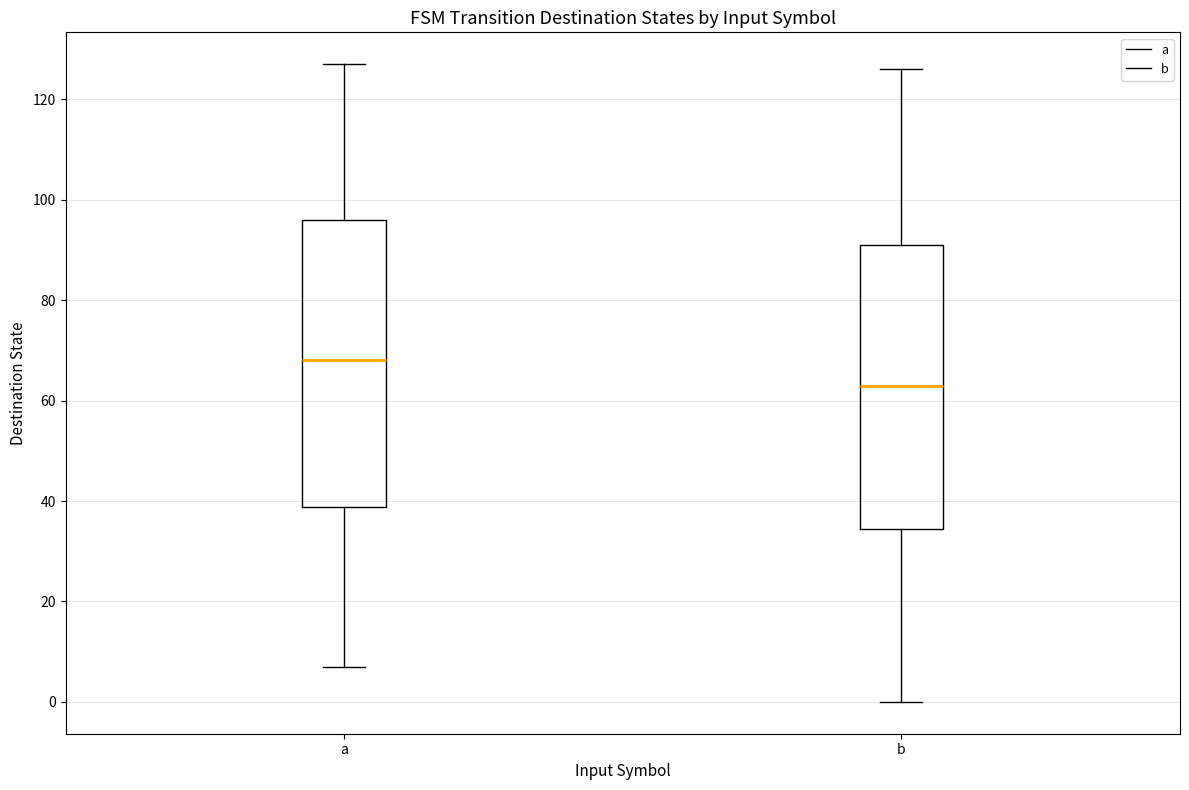

Which box has the highest median line?

a